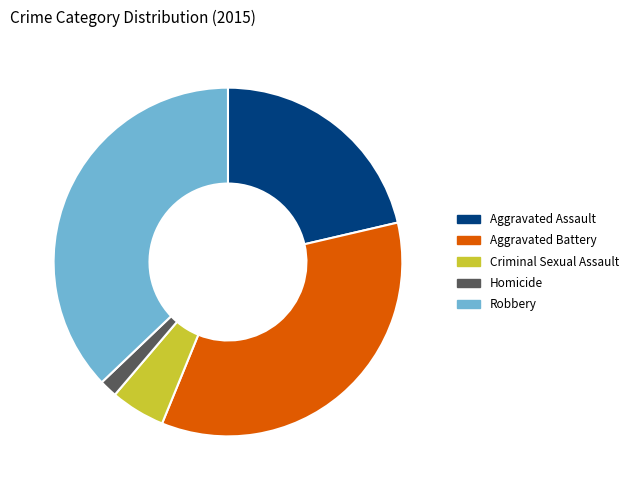

Which category has the smallest portion of the pie?

Homicide